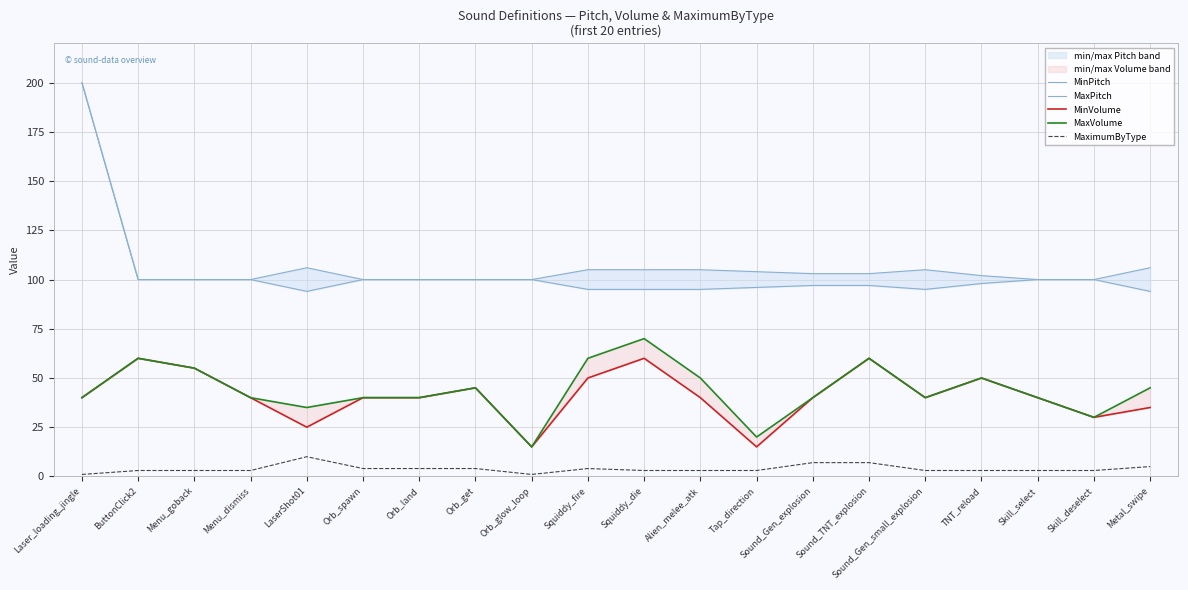

At Orb_spawn, list the series in order from smallest to largest.

MaximumByType, MinVolume, MaxVolume, MinPitch, MaxPitch